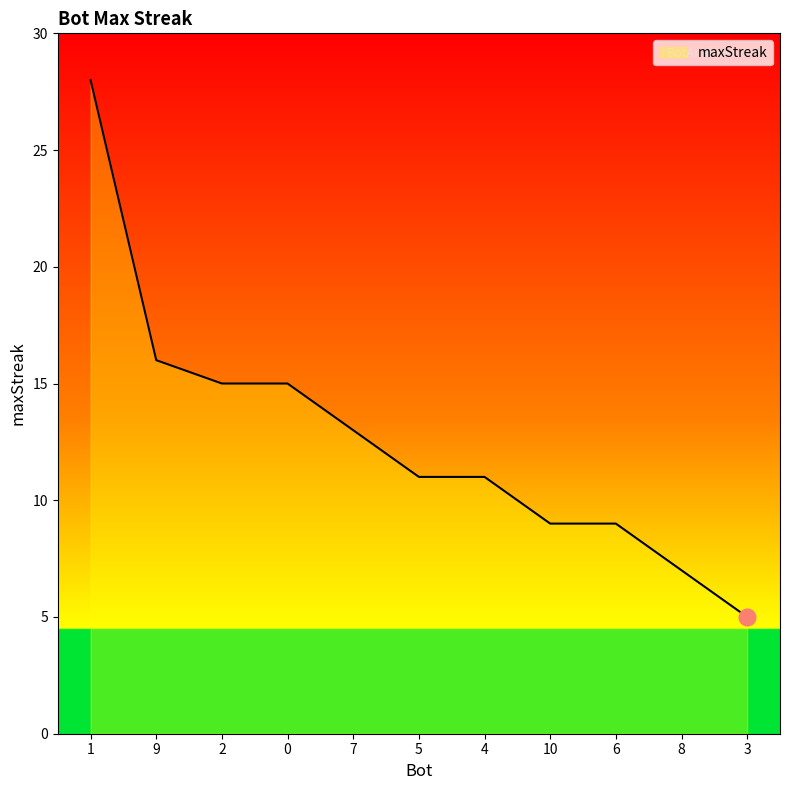

What position from the left is 3?

11